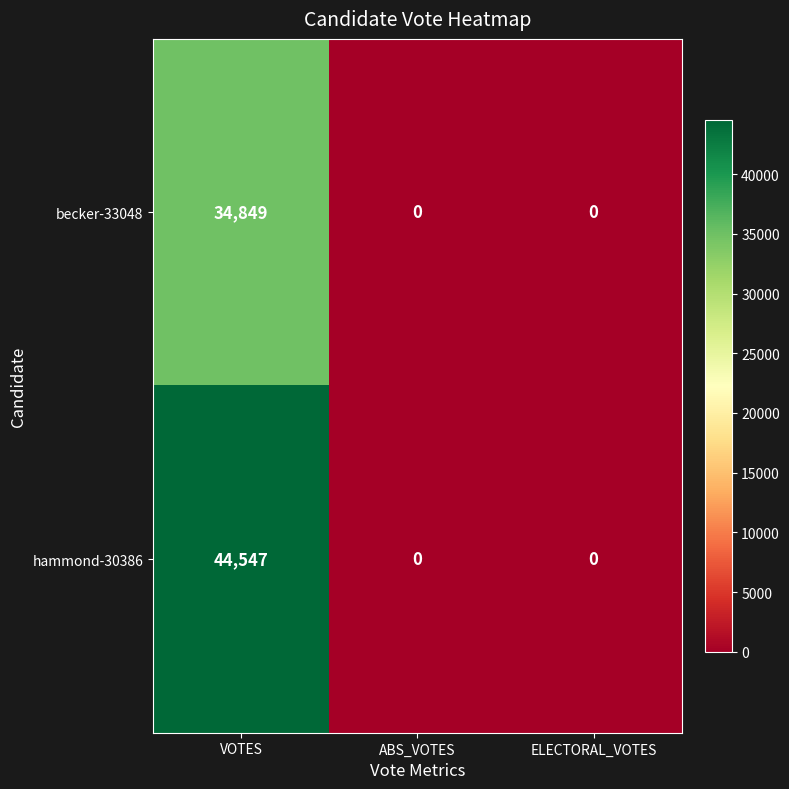

Count the number of categories in the chart.

3